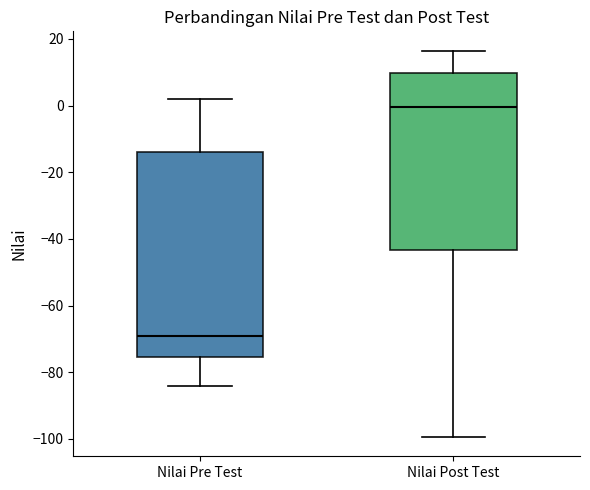

Comparing the boxes themselves (not the whiskers), which one is the tallest?

Nilai Pre Test